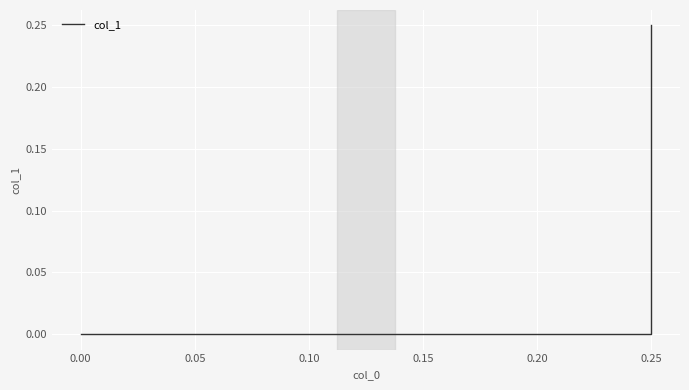

The chart shows a value of 0.0 at 0.00. True or false?

True